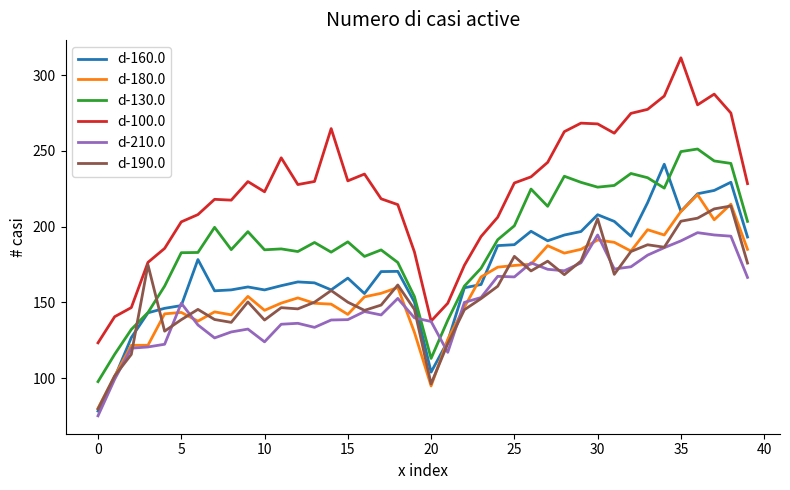

After their last crossing, which series has the higher values: d-190.0 or d-130.0?

d-130.0